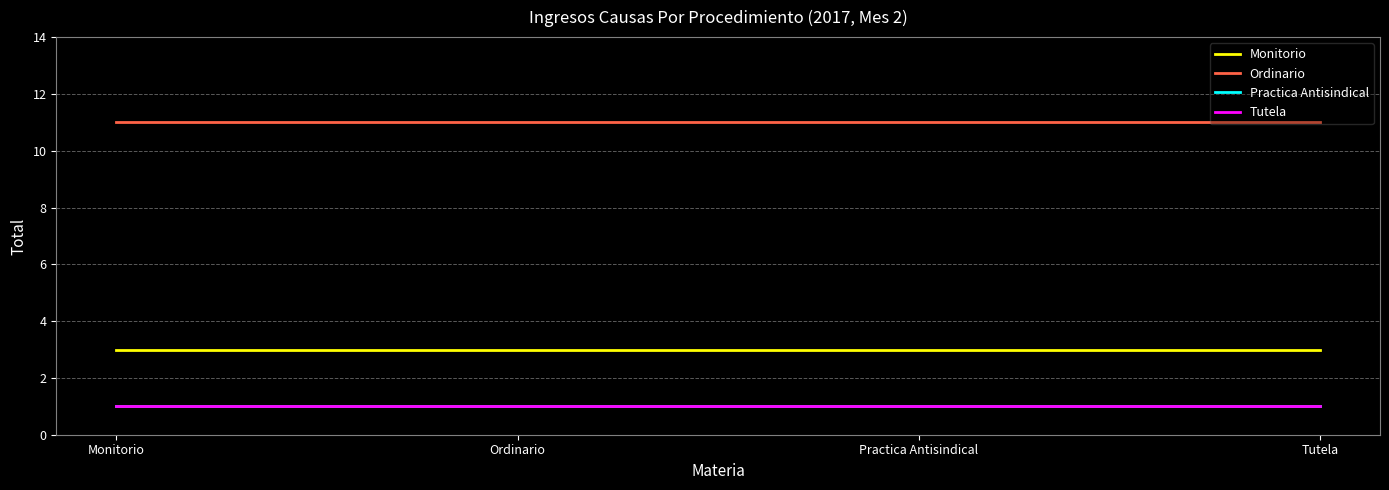

Does the chart display data point markers on the line(s)?

No